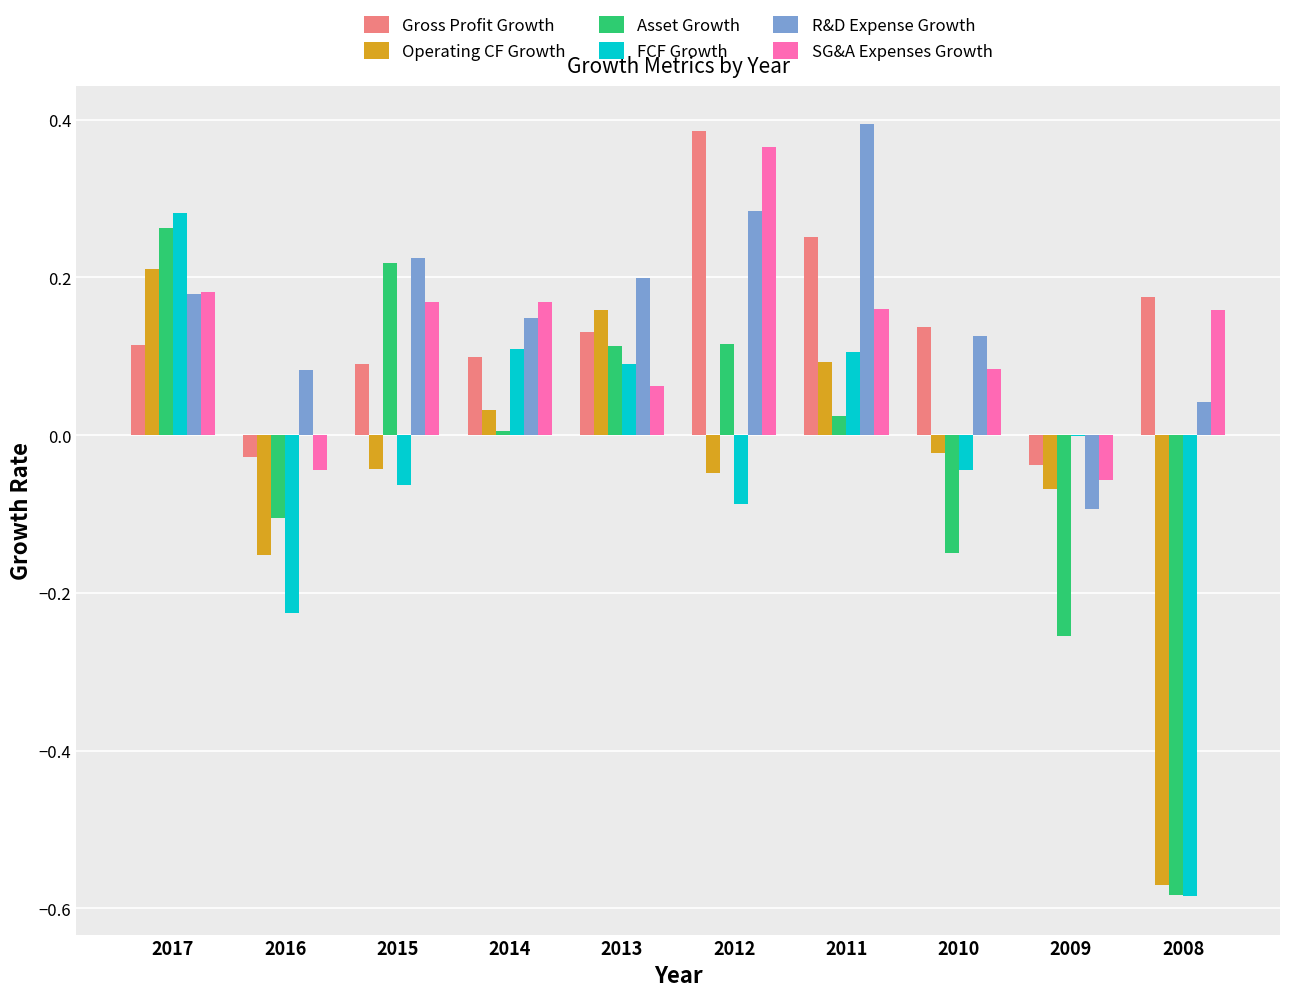

Is the value of SG&A Expenses Growth at 2017 greater than the value of Gross Profit Growth at 2017?

Yes